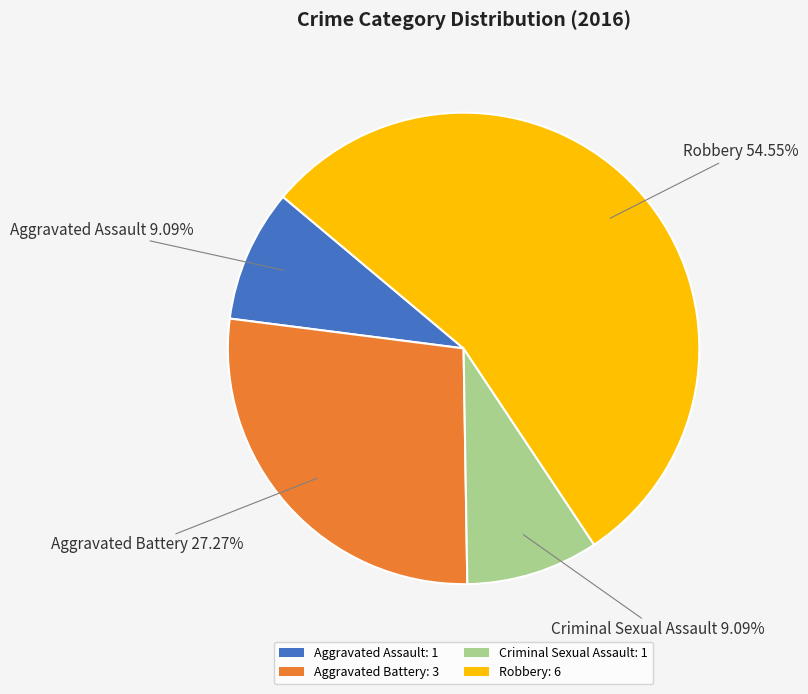

To the nearest percent, what portion does Robbery represent?

55%